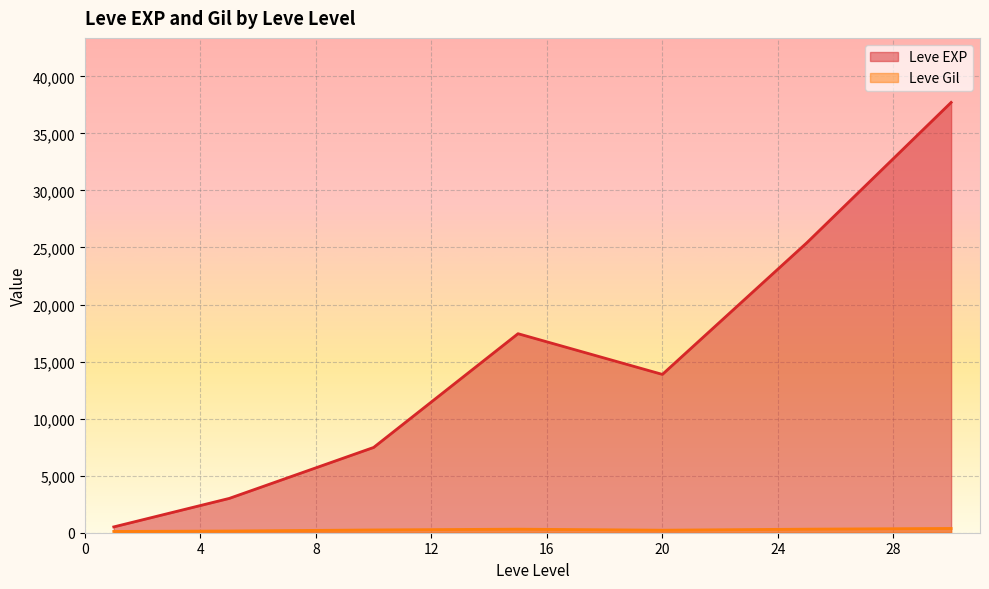

What is the average value of the Leve EXP series?

15062.9